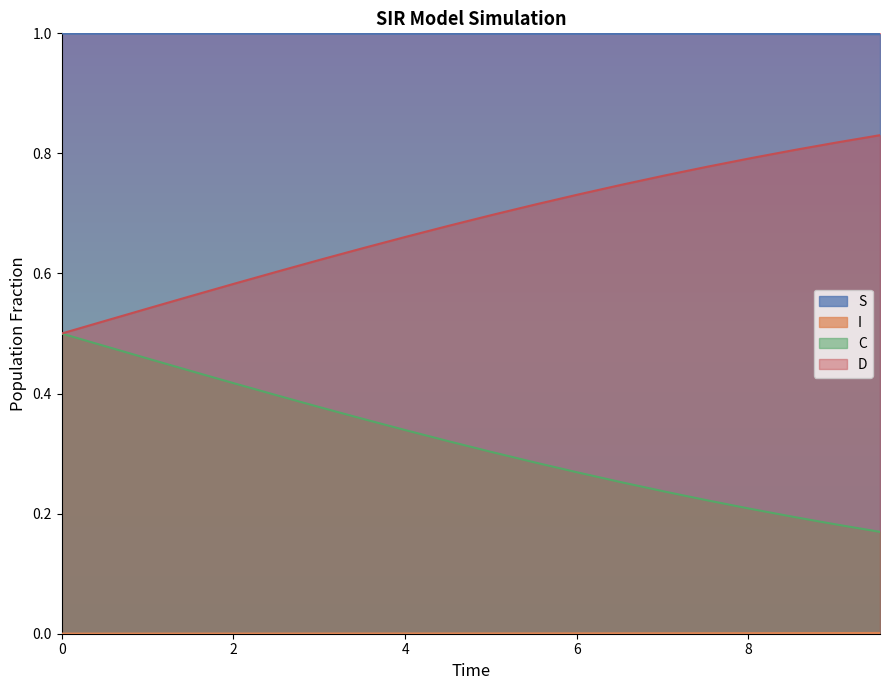

Which series changed the most between 0.5016722408026756 and 7.023411371237458?

D